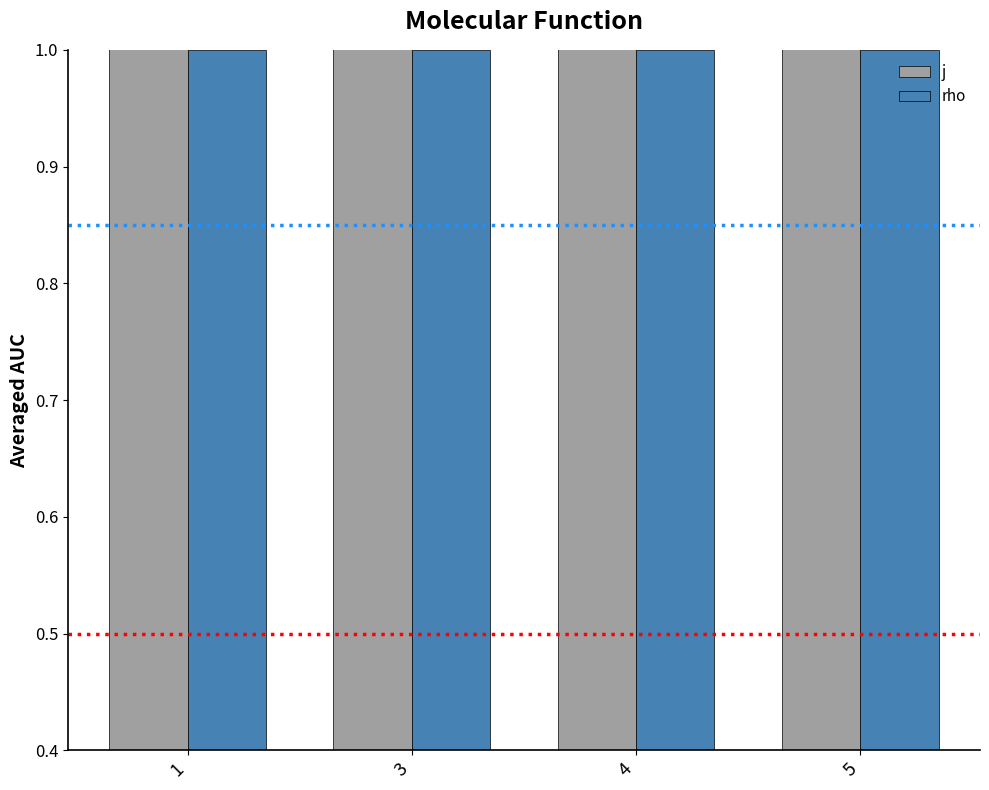

At which label is j closest to 5?

1